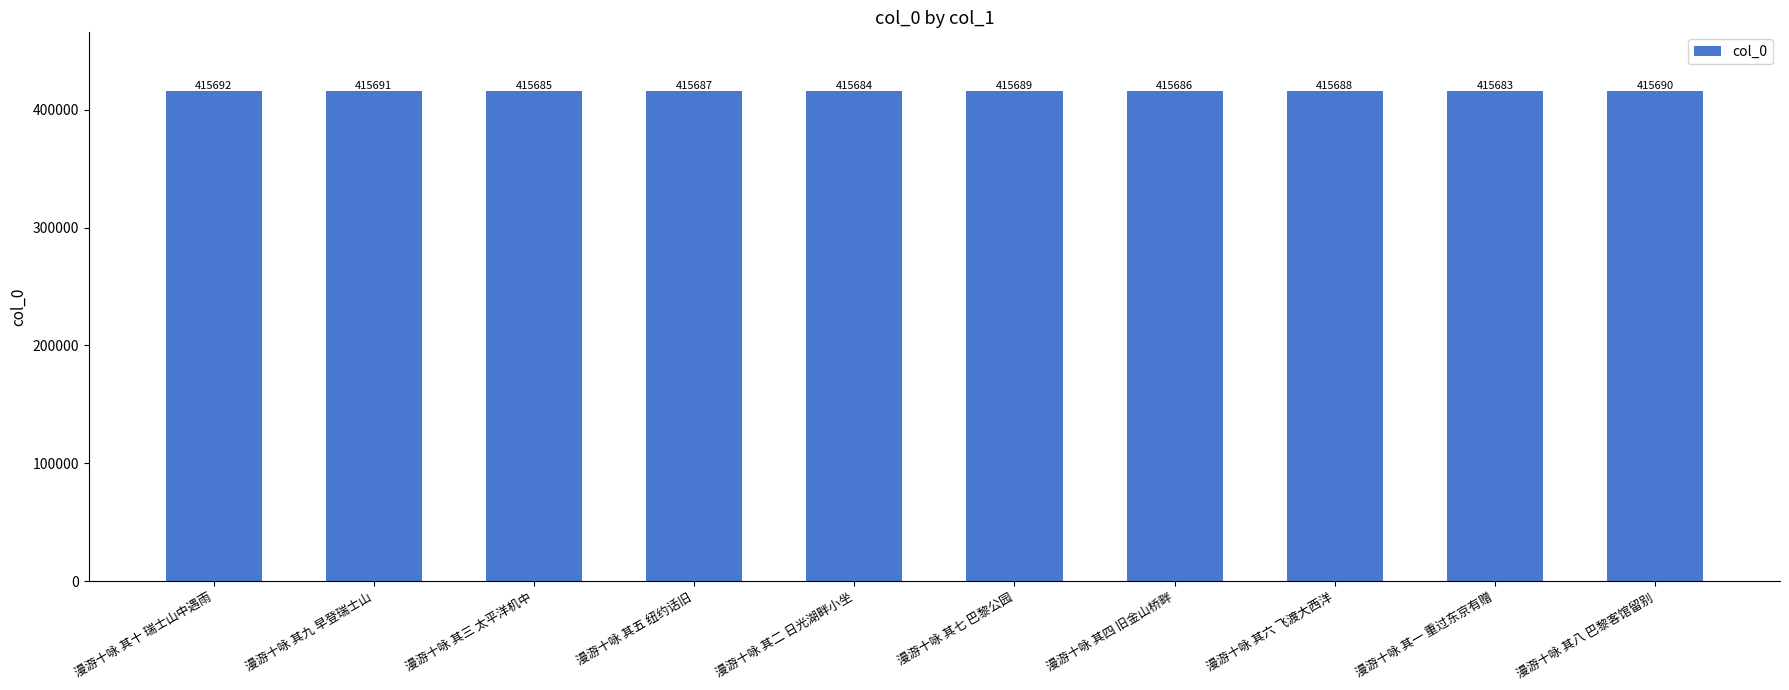

What is the average value?

415688